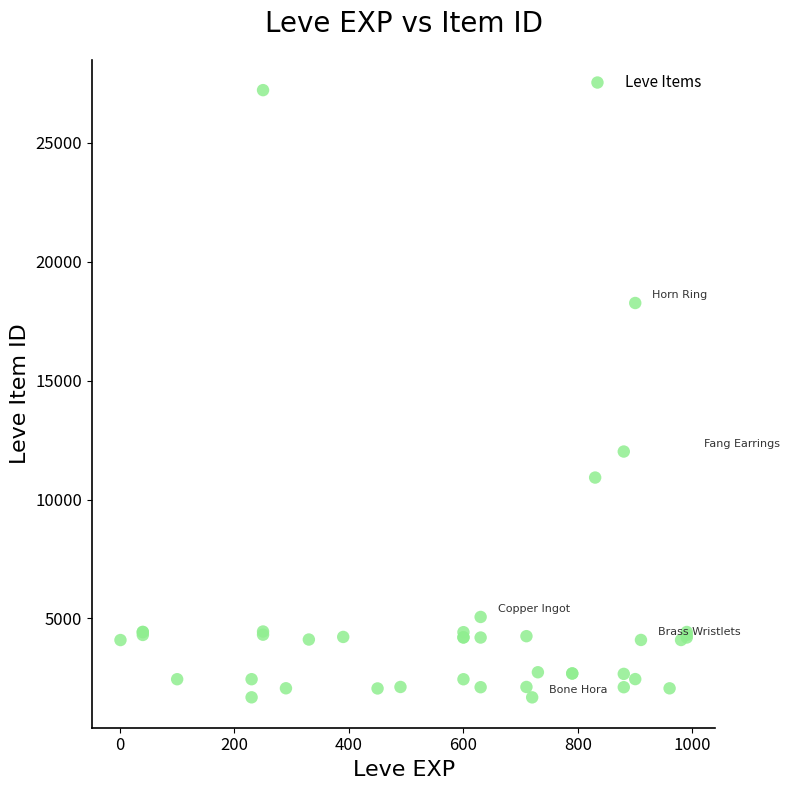

What Y value in the scatter plot is closest to 14448?

12018